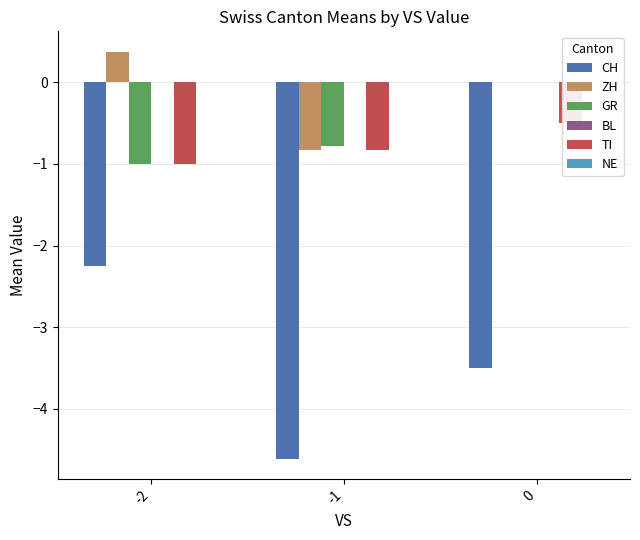

Reading left to right, list all the values displayed in this chart.

CH: -2=-2.2	-1=-4.6	0=-3.5
ZH: -2=0.4	-1=-0.8	0=0.0
GR: -2=-1.0	-1=-0.8	0=0.0
BL: -2=0.0	-1=0.0	0=0.0
TI: -2=-1.0	-1=-0.8	0=-0.5
NE: -2=0.0	-1=0.0	0=0.0